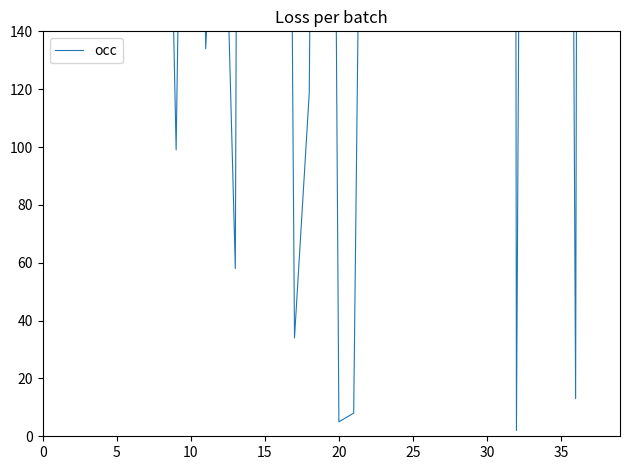

The chart shows a value of 50 at 29. True or false?

False